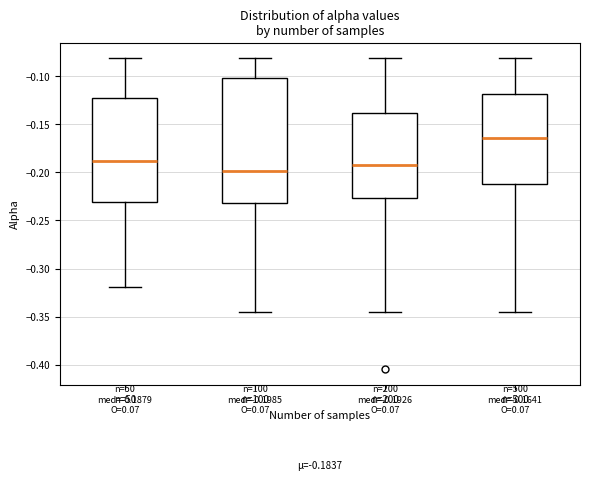

Which box has the lowest median line?

n=100